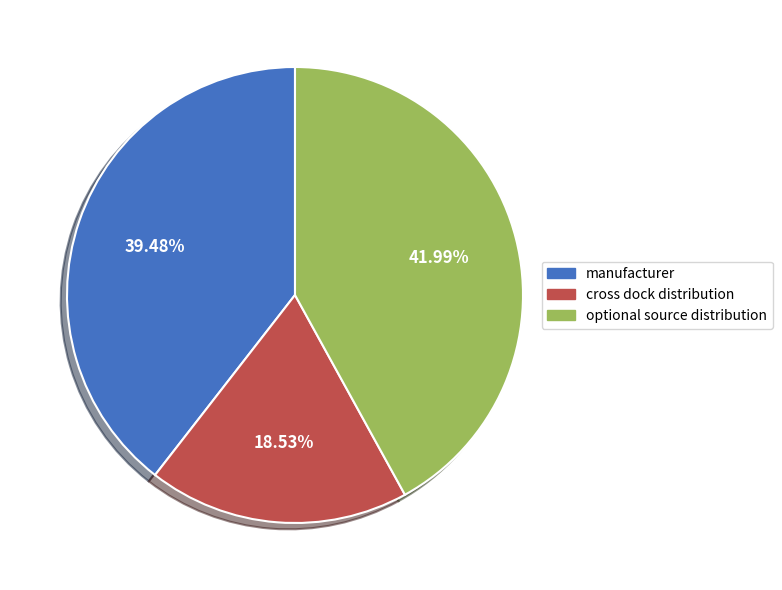

To the nearest percent, what portion does manufacturer represent?

39%